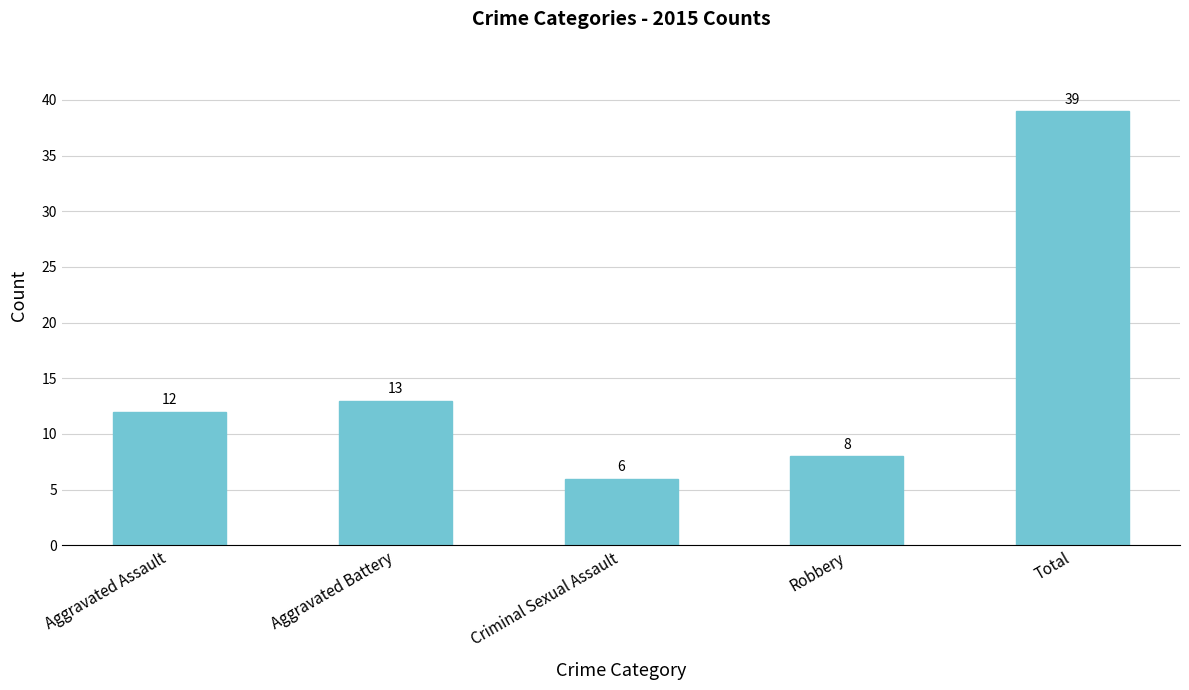

Which label corresponds to the smallest value in the chart?

Criminal Sexual Assault